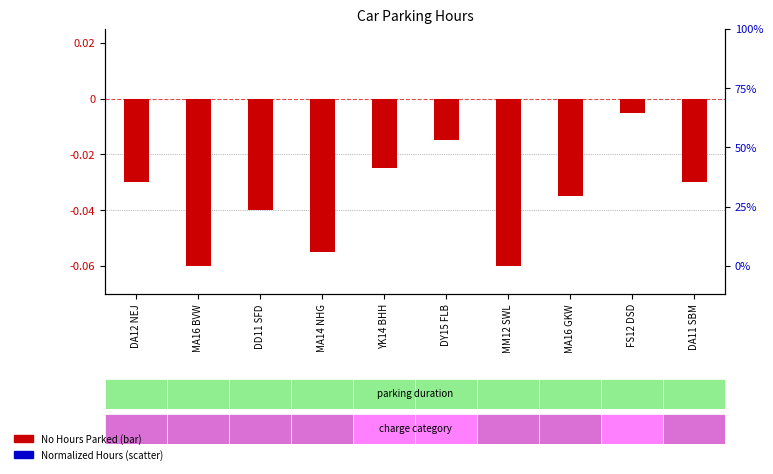

At which category is the sum across all series the highest?

MA16 BVW